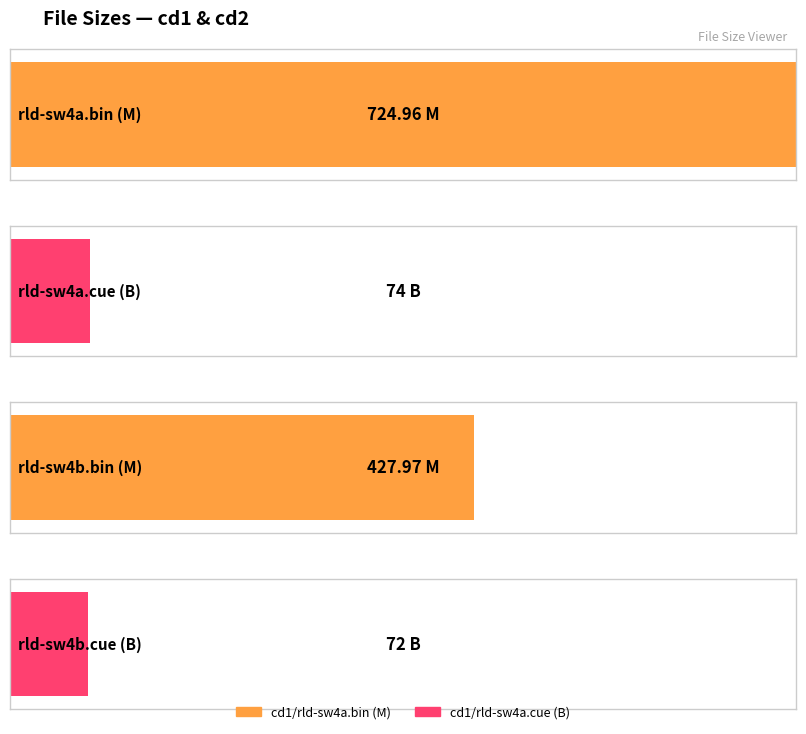

Between cd2/rld-sw4b.cue and cd1/rld-sw4a.bin, which is larger?

cd1/rld-sw4a.bin